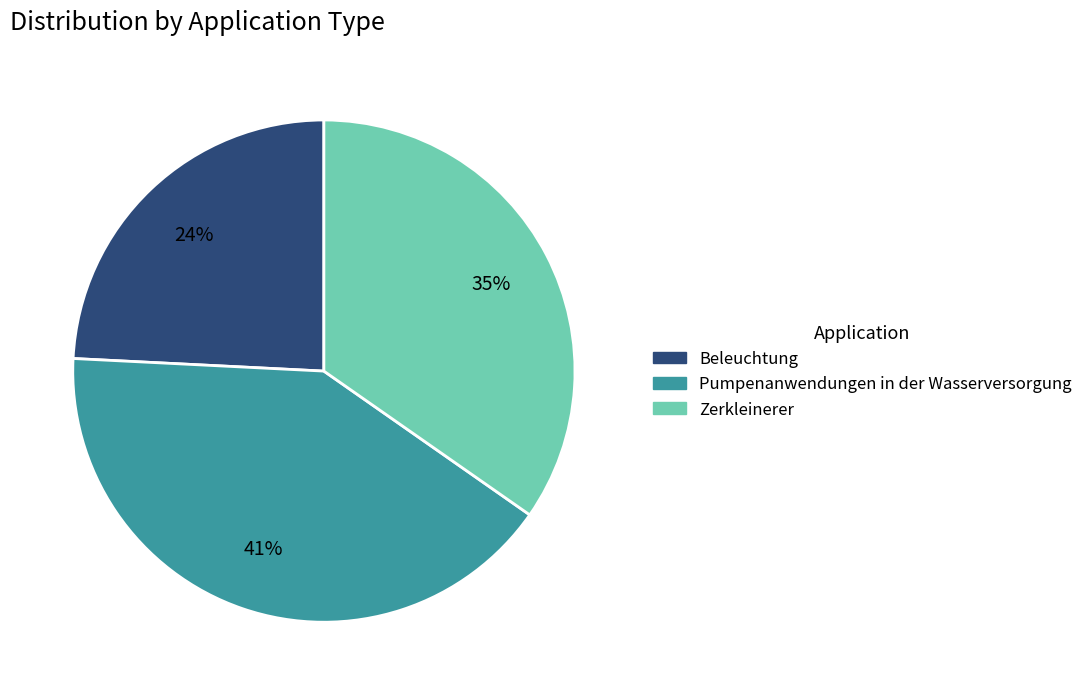

How many segments does this pie chart have?

3